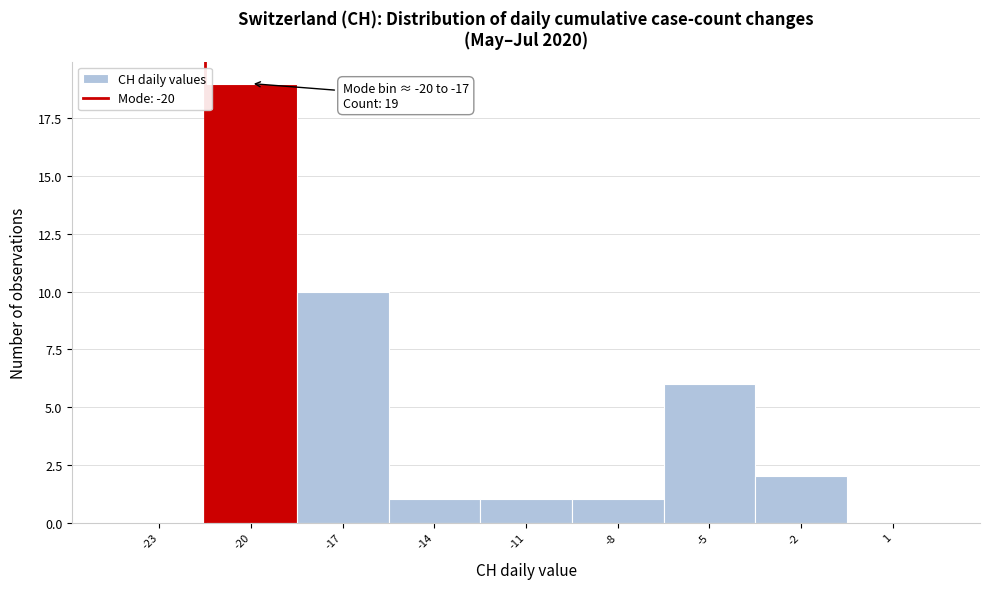

Reading right to left, list all the values displayed in this chart.

1=0	-2=2	-5=6	-8=1	-11=1	-14=1	-17=10	-20=19	-23=0